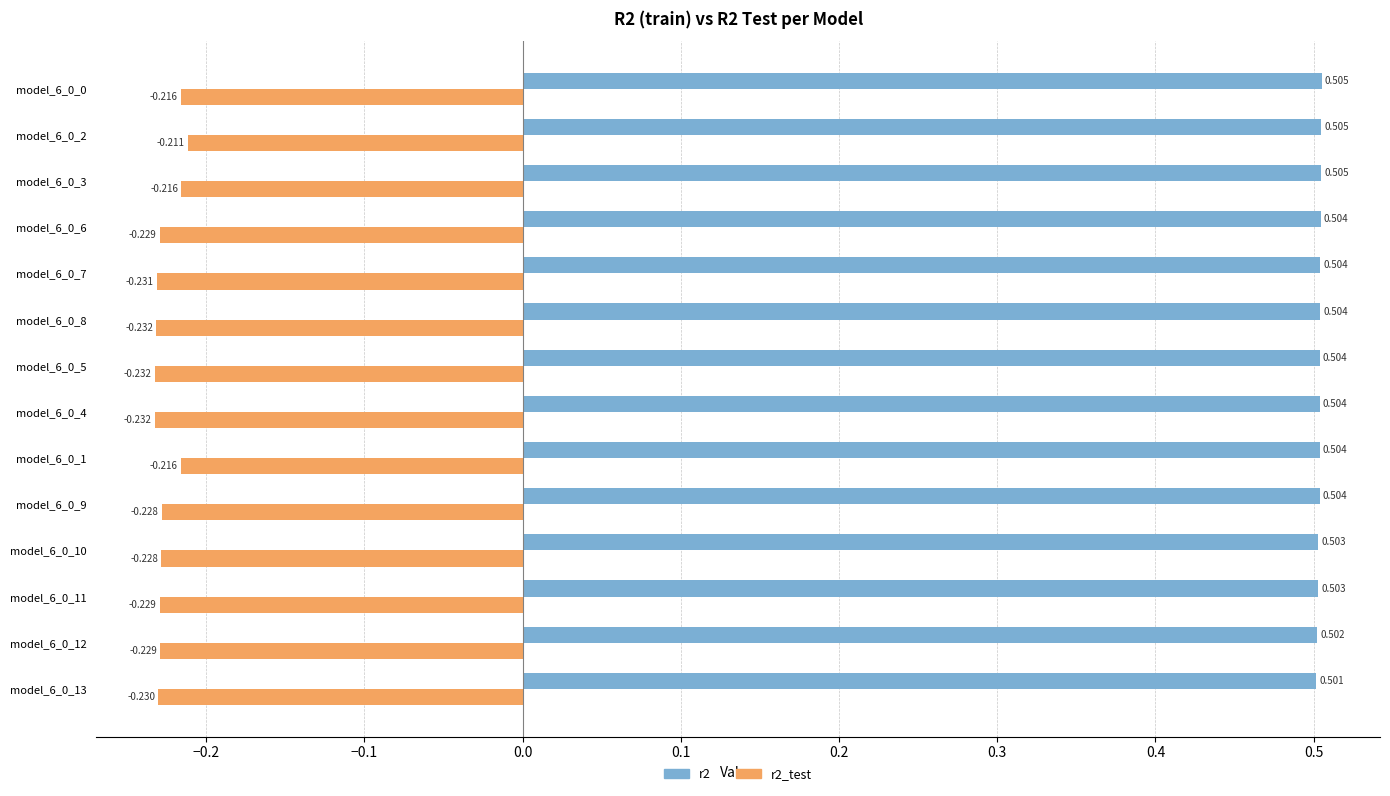

Is the value of r2 at model_6_0_6 greater than the value of r2_test at model_6_0_5?

Yes